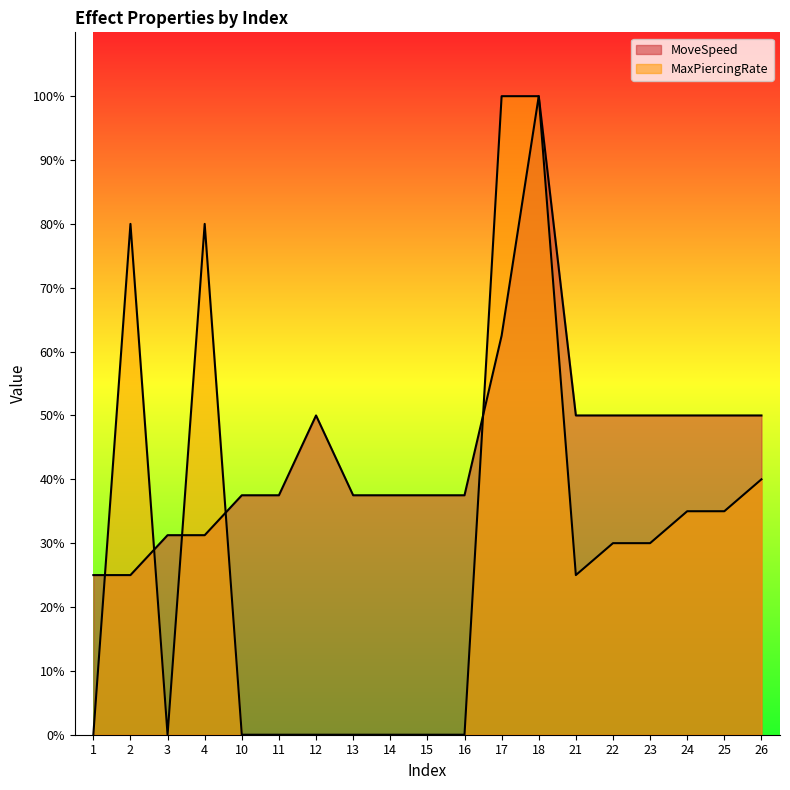

Does the chart have visible grid lines?

No